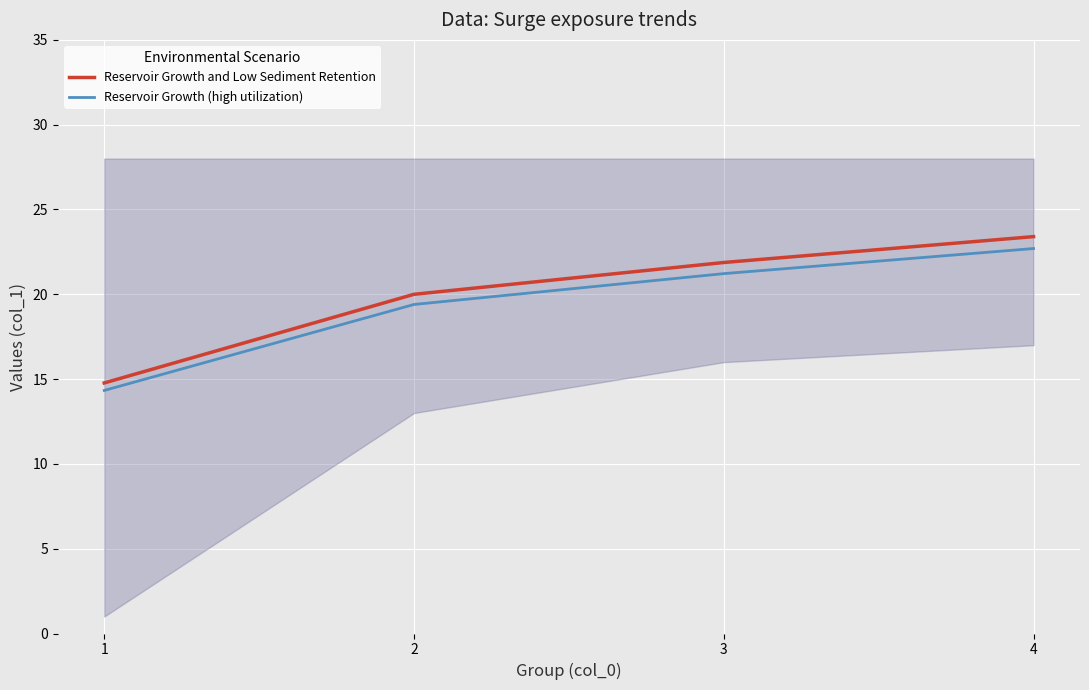

Read the Reservoir Growth and Low Sediment Retention value at 2.

20.0